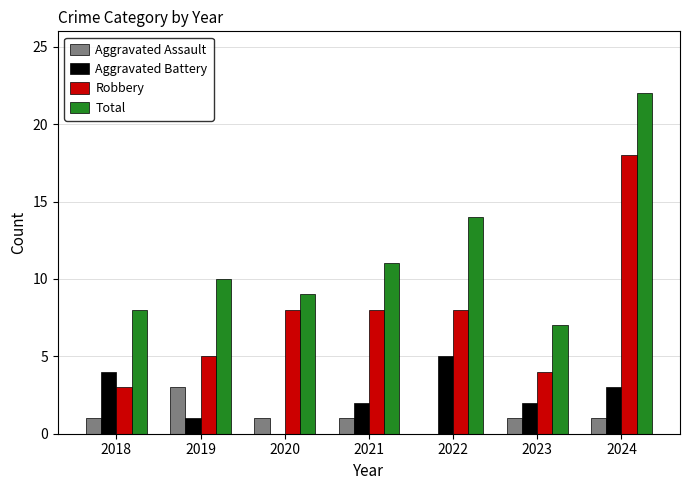

What is the average value of the Aggravated Battery series?

2